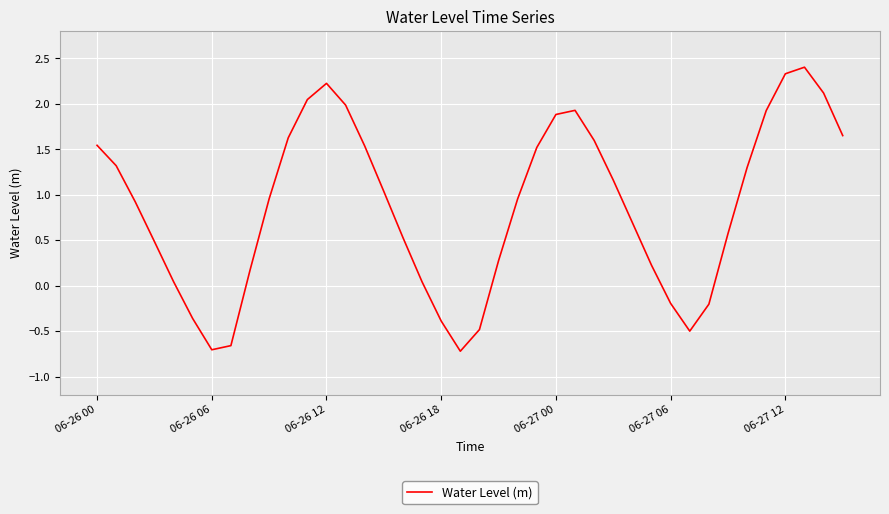

What is the maximum value shown in the chart?

2.4